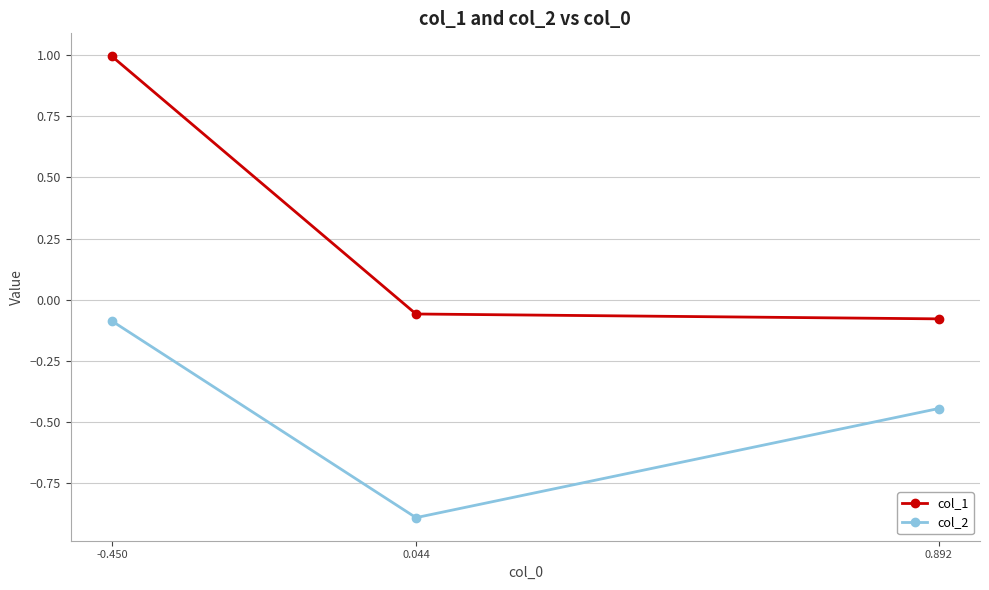

What is the sum of all col_2 values?

-1.4